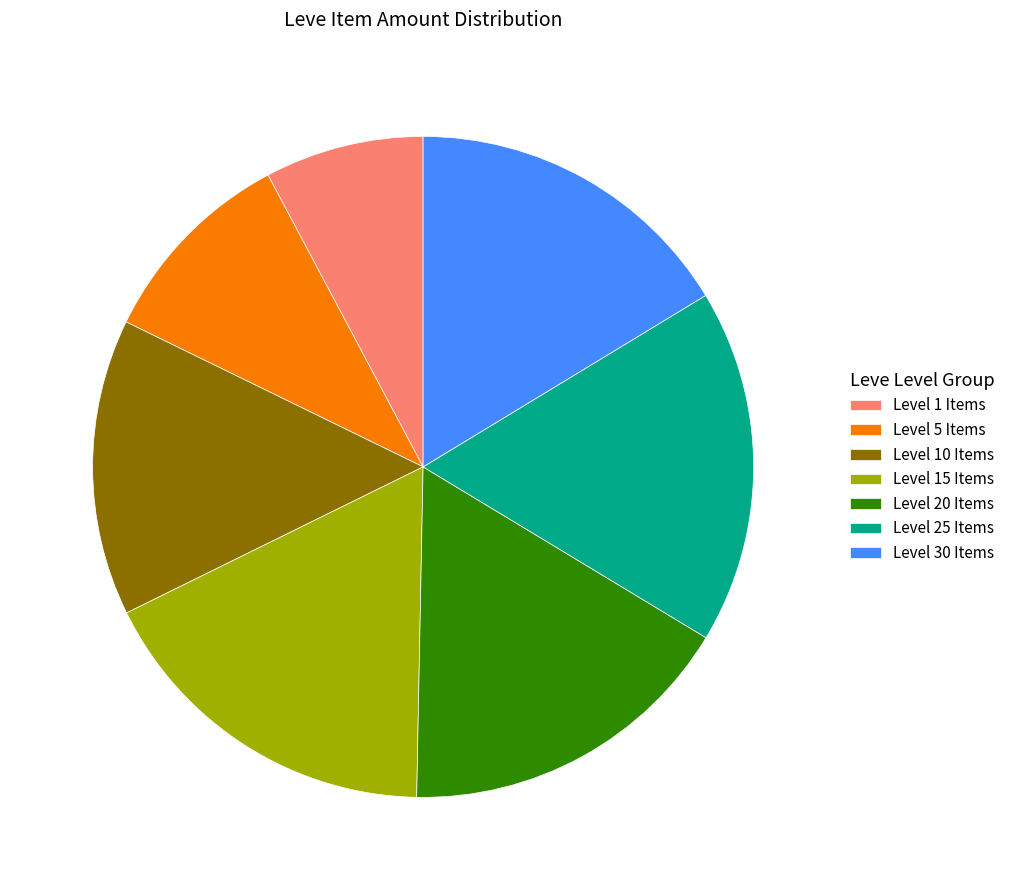

What is the smallest slice in the pie chart?

Level 1 Items